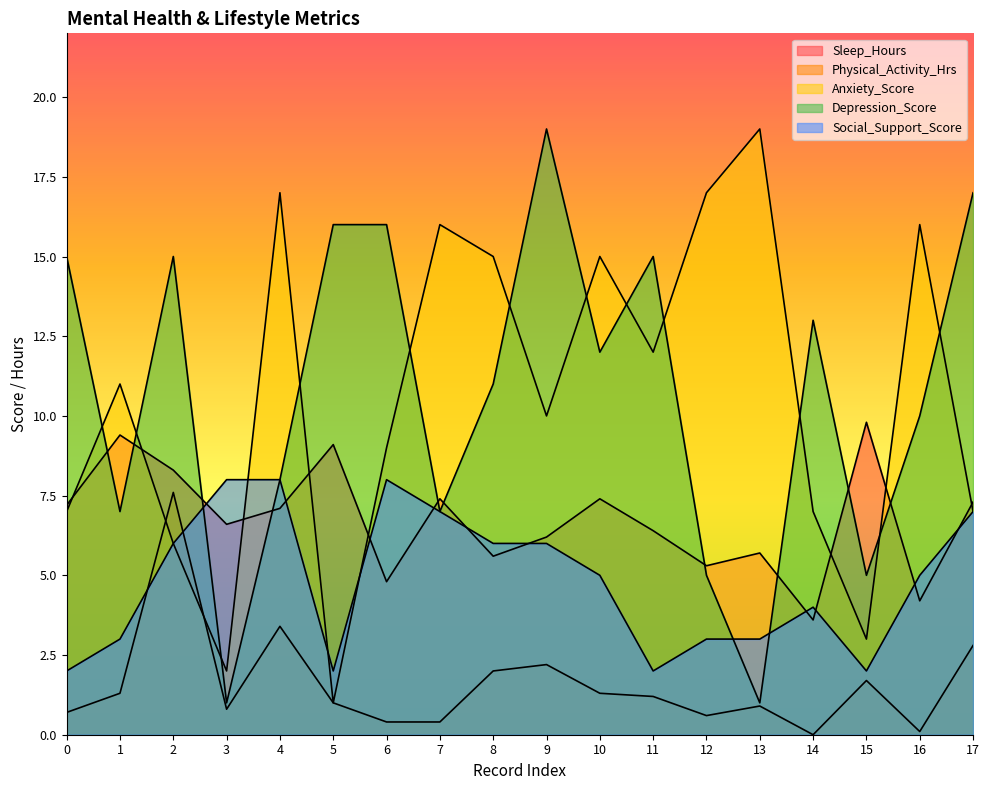

What are all the series names shown in the legend?

Sleep_Hours, Physical_Activity_Hrs, Anxiety_Score, Depression_Score, Social_Support_Score